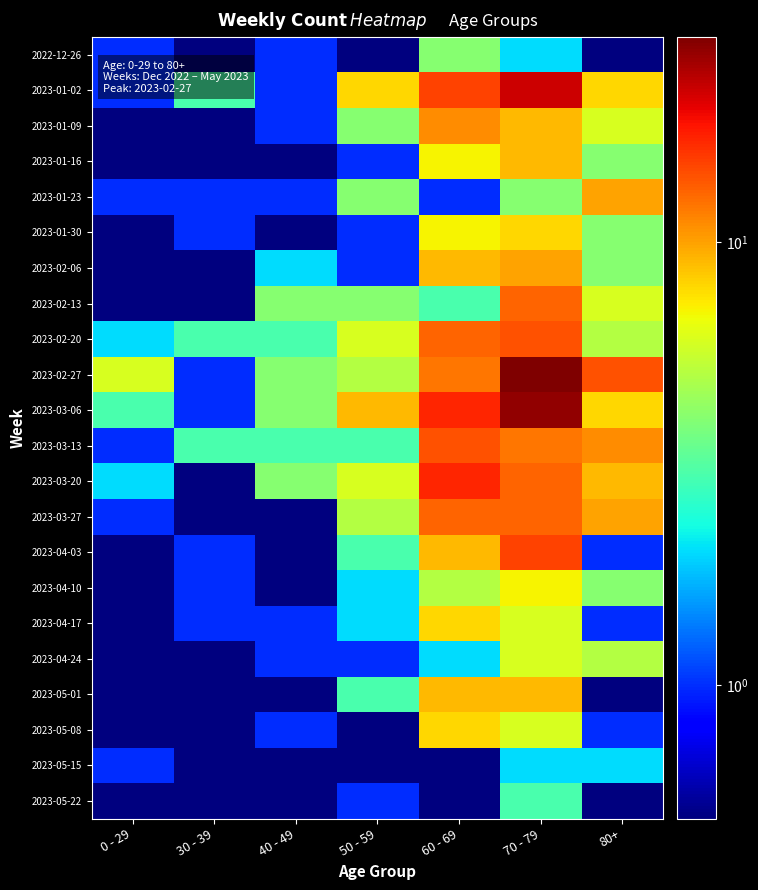

What is the smallest value displayed?

0.1